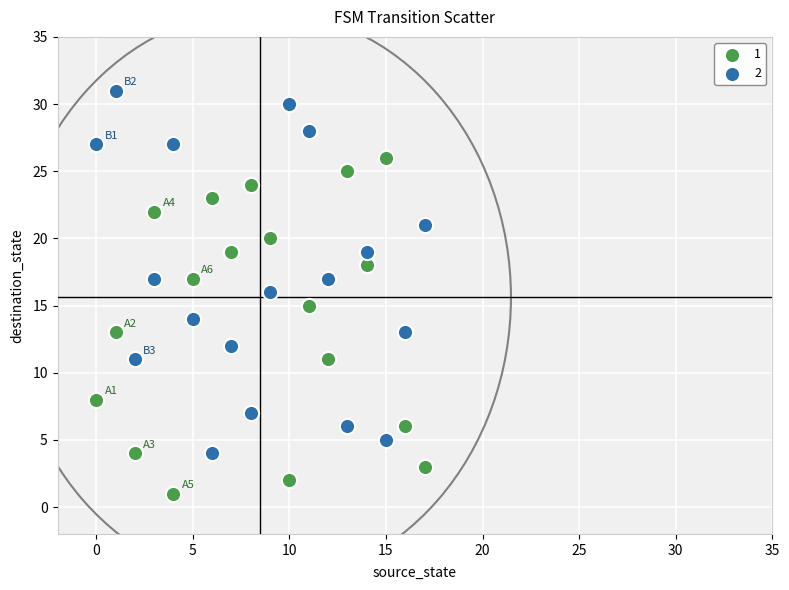

Across all data points, what is the range of Y values (max minus min)?

30